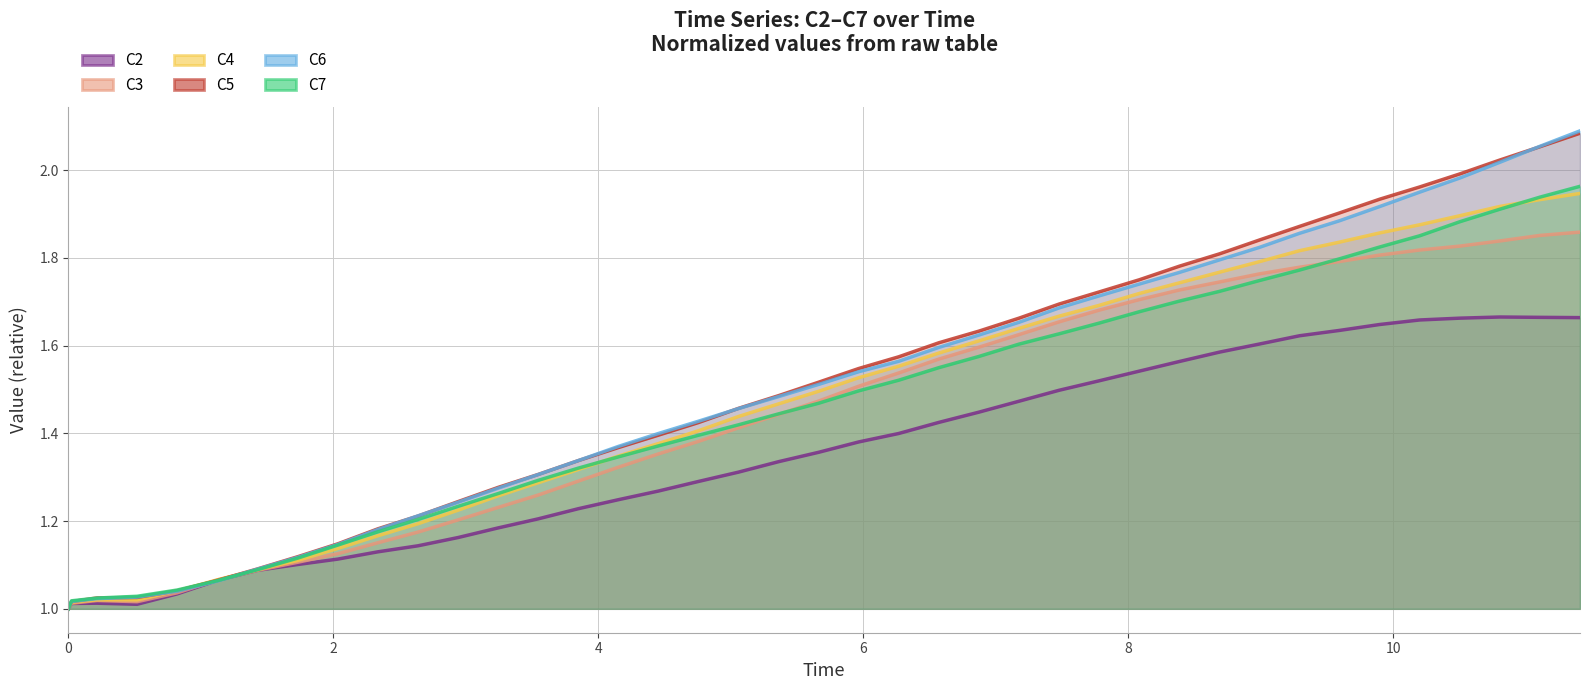

List the series in order of their peak value, highest first.

C6 line, C5 line, C7 line, C4 line, C3 line, C2 line